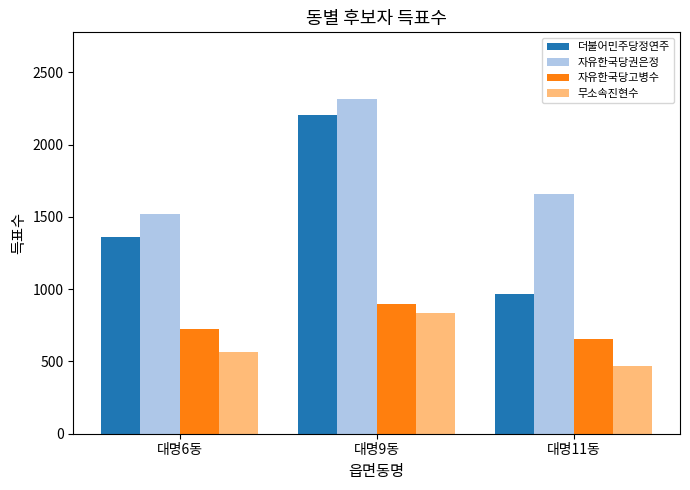

What is the label of the 1st bar from the left?

대명6동